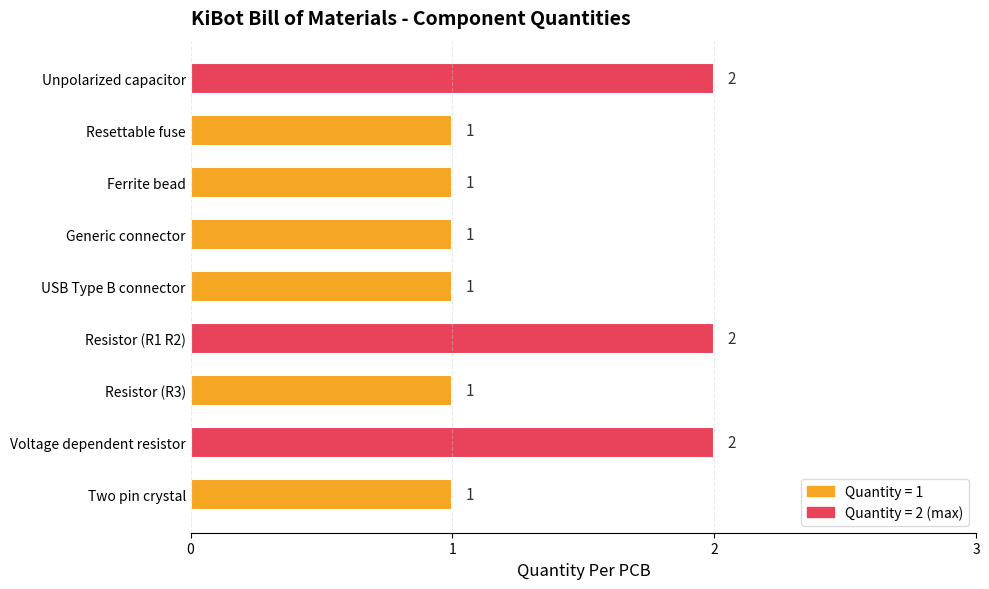

What position from the top is Resistor (R1 R2)?

6